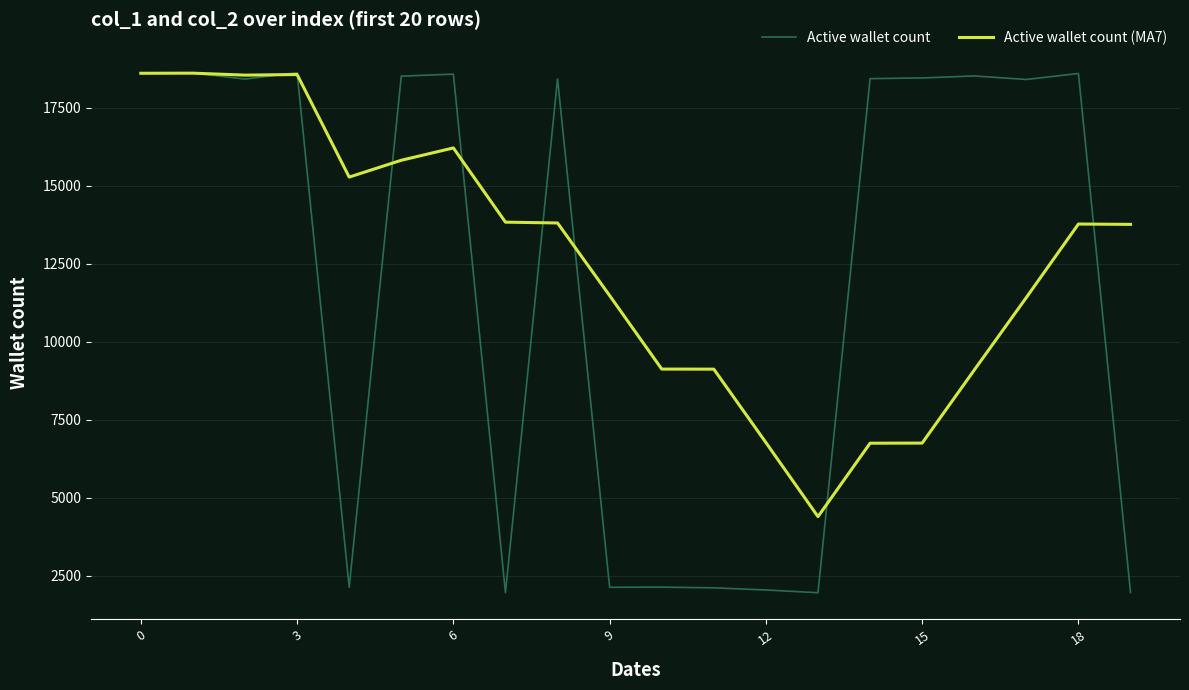

What is the difference between the second highest and second lowest values in the Active wallet count (MA7) series?

11863.6